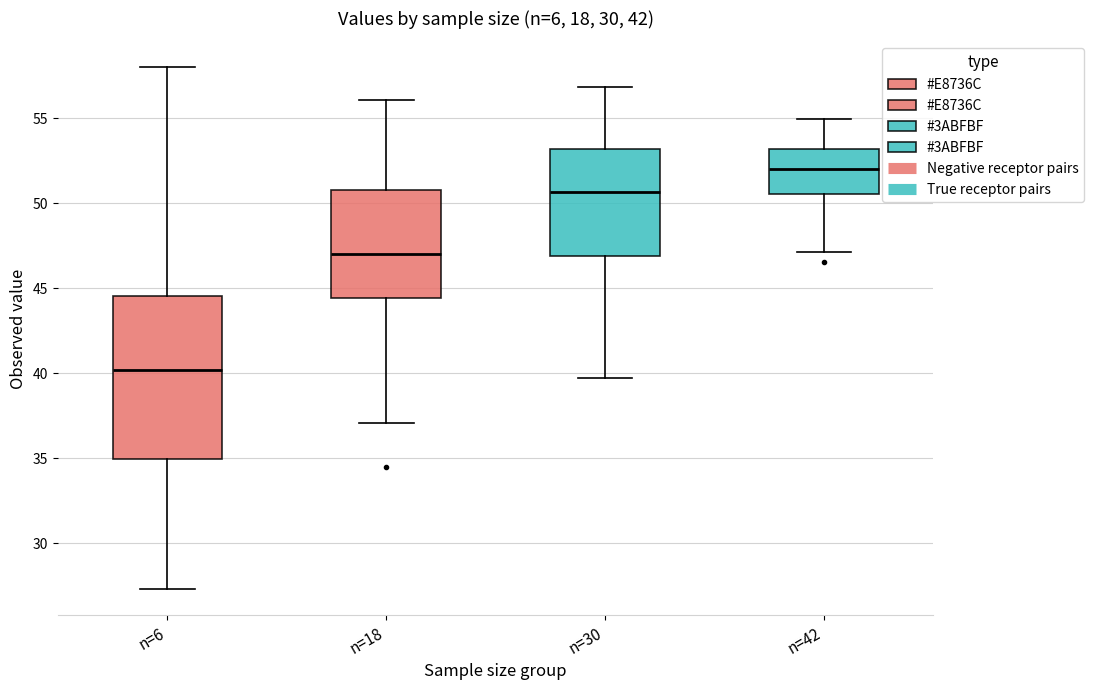

Comparing the boxes themselves (not the whiskers), which one is the tallest?

n=6